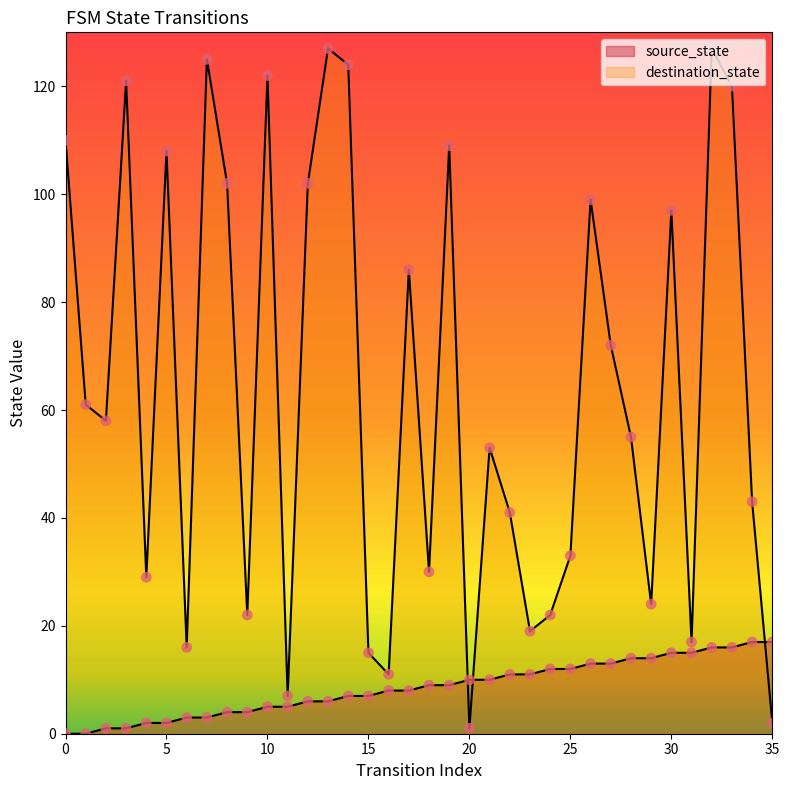

Which series contains the lowest Y value?

source_state